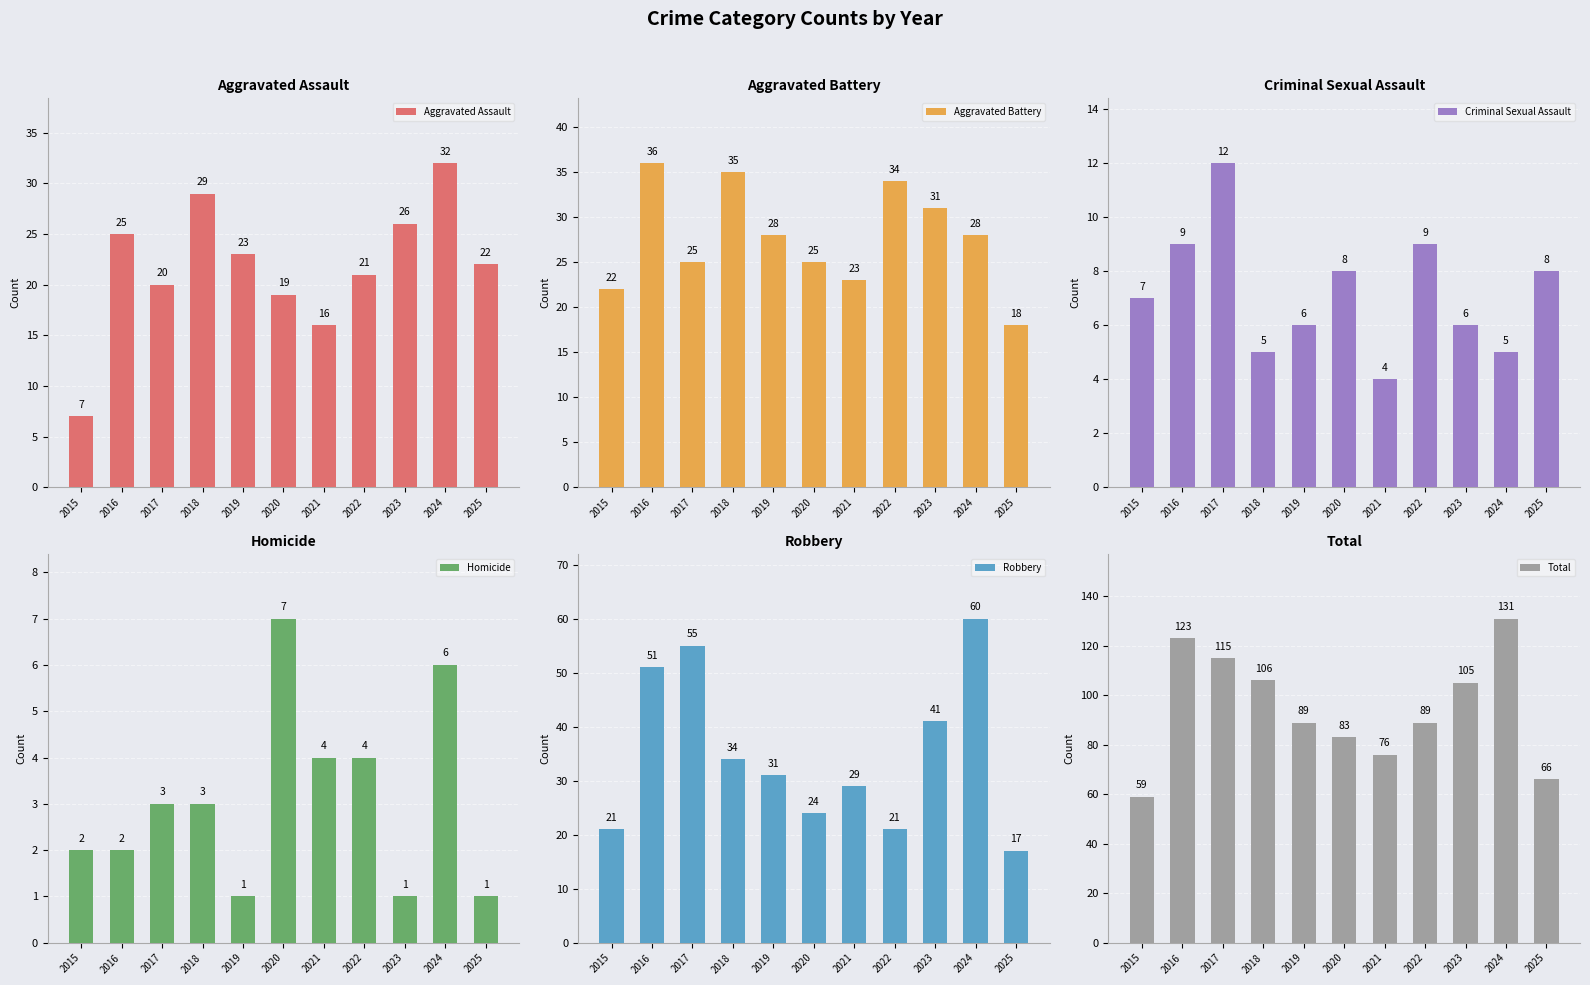

What is the average value of the Robbery series?

35